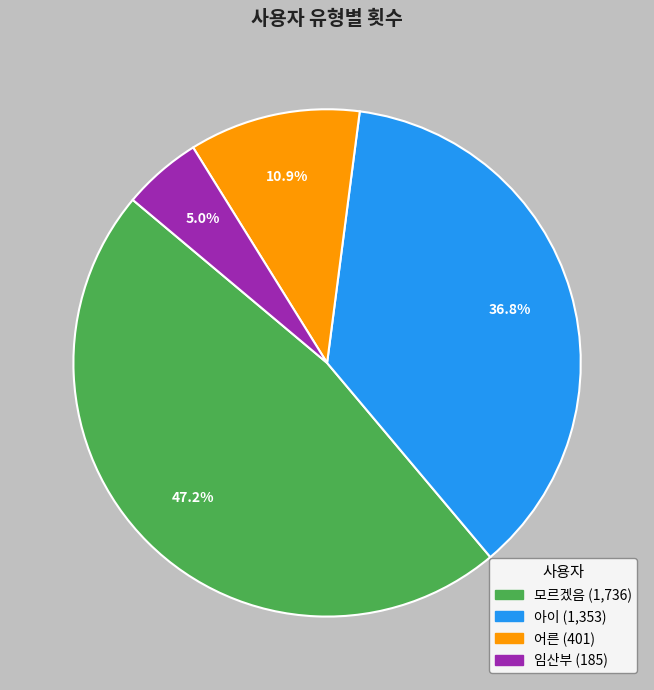

Rank the categories by value from highest to lowest.

모르겠음, 아이, 어른, 임산부